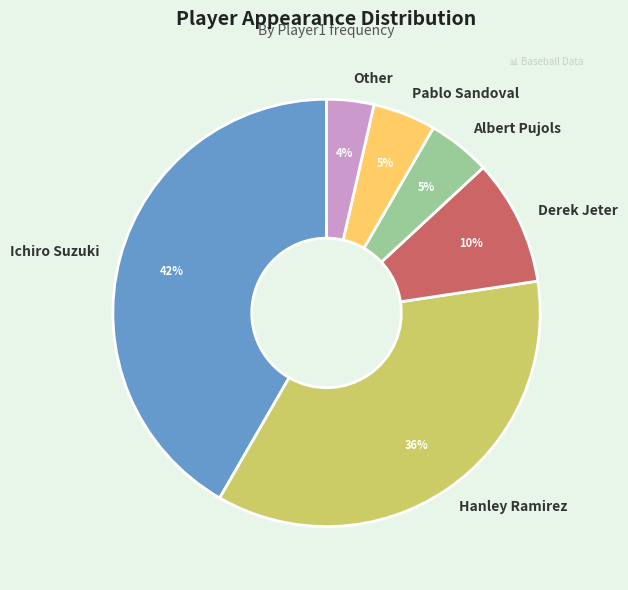

To the nearest percent, what is the combined percentage of Hanley Ramirez and Albert Pujols?

40%